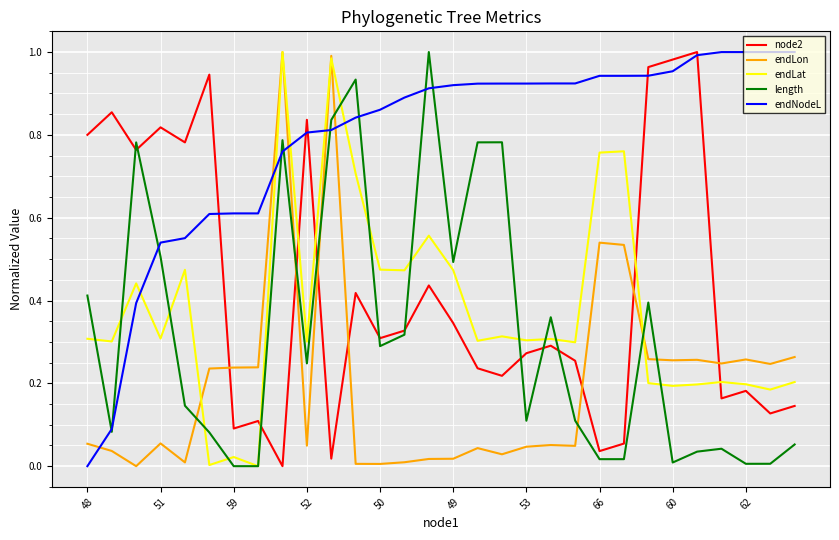

How many intersections are there between endNodeL and endLat?

5